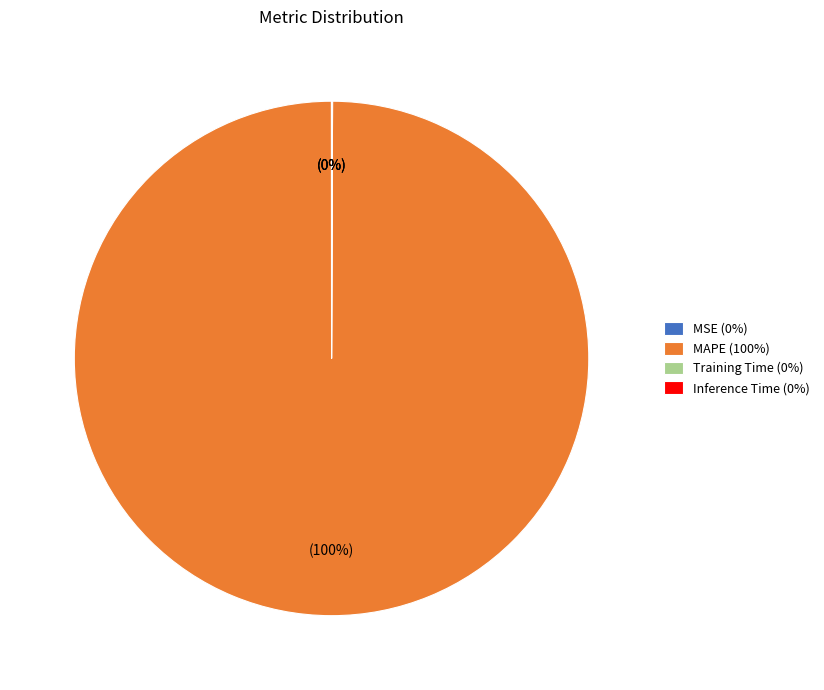

Is there any slice that represents more than half of the pie?

Yes